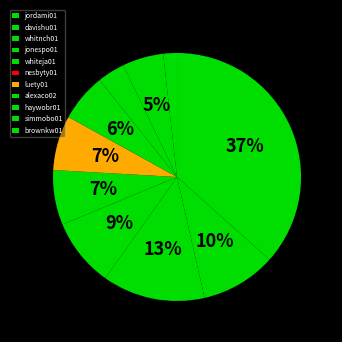

How much of the chart is everything except alexaco02?

93.8%